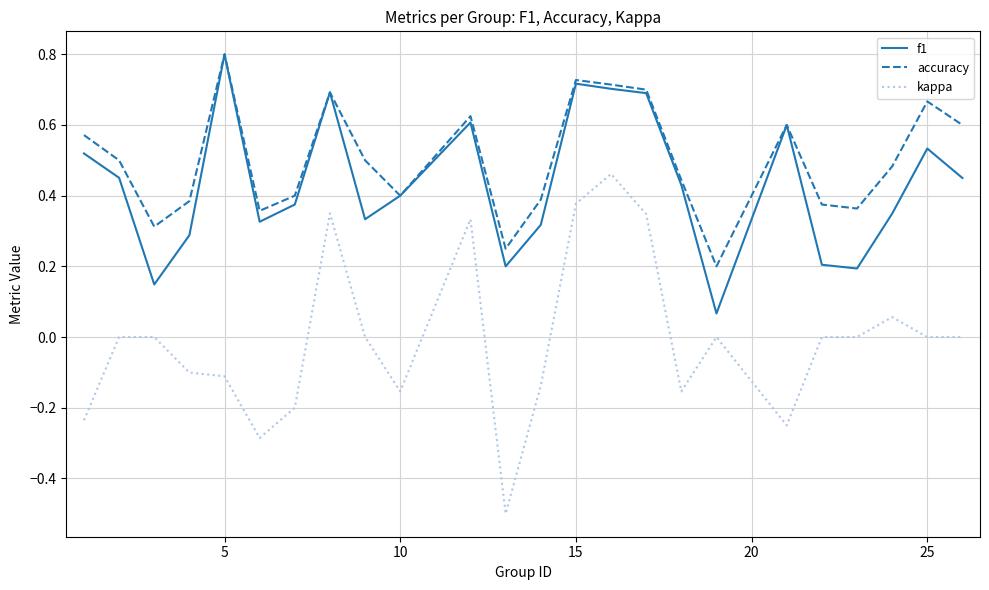

What is the smallest value displayed?

-0.5